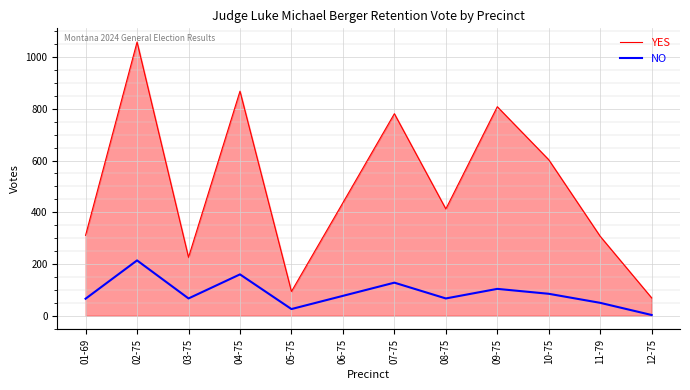

What is the difference between the second highest and minimum values in the NO series?

157